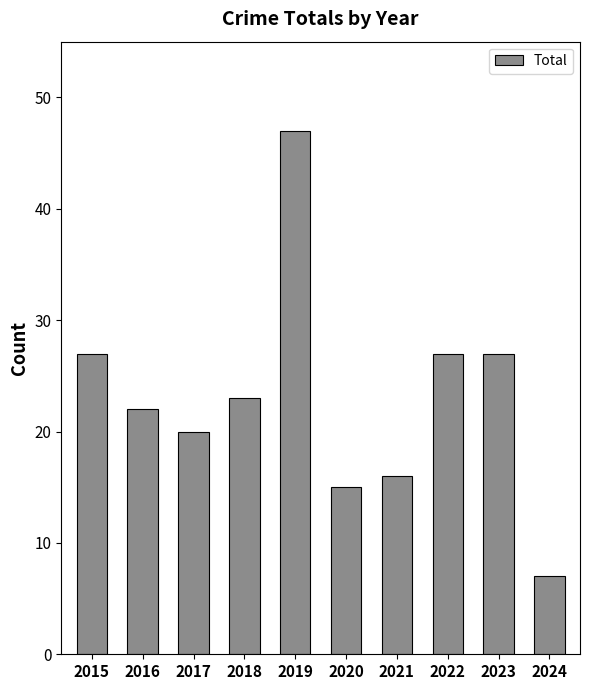

Count the number of data series in this chart.

1